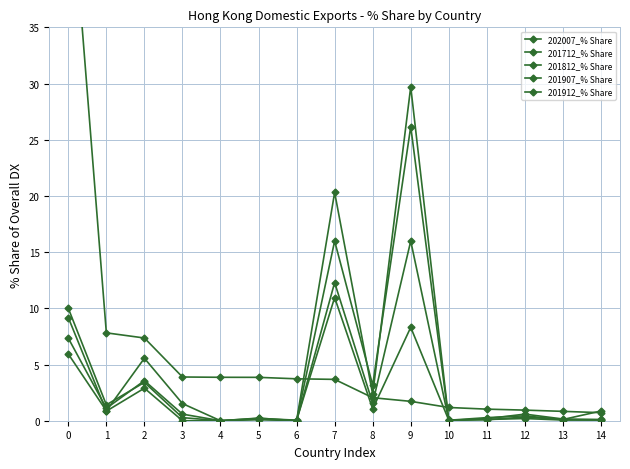

True or false: 202007_% Share has more than 0 points higher than both neighbors.

False